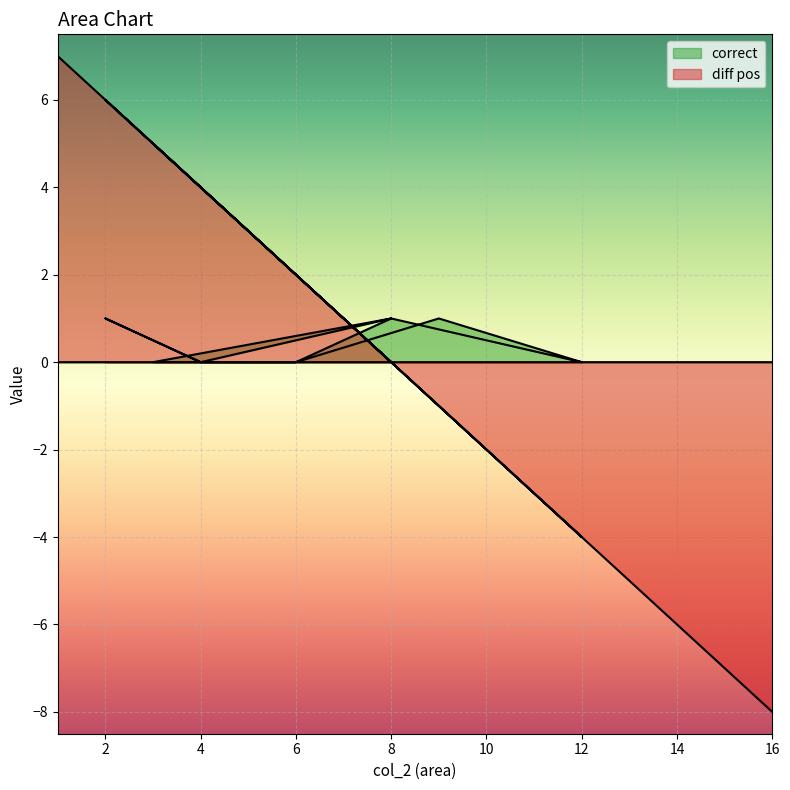

What is the maximum value for correct?

1